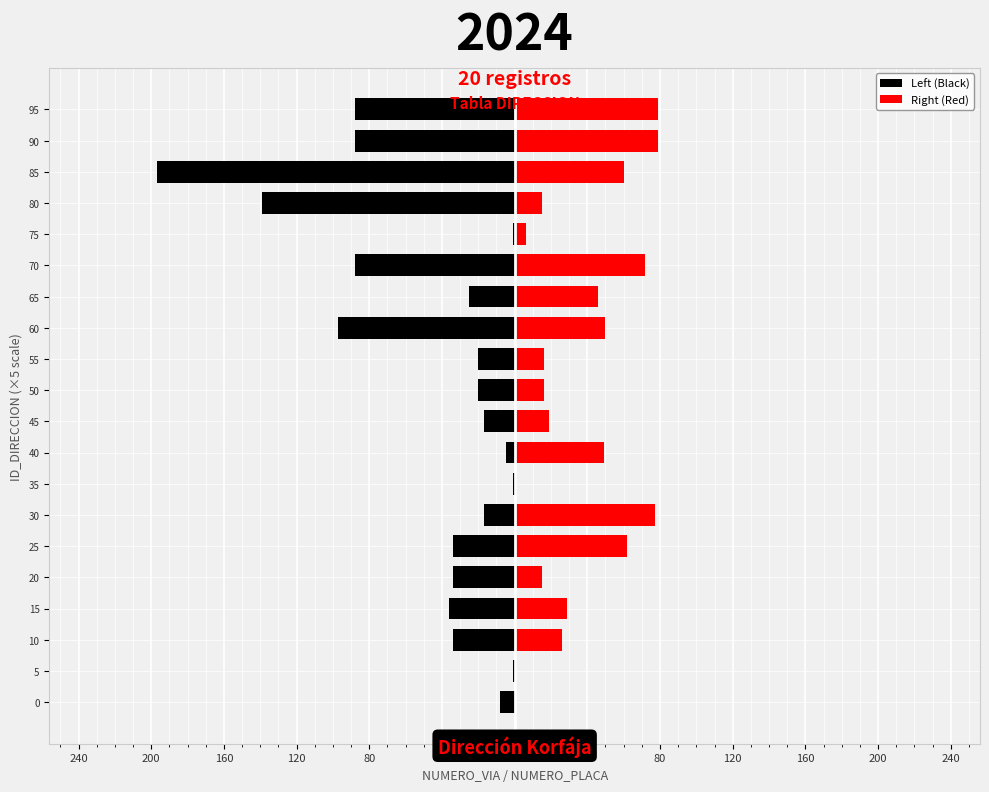

Rank the series by their average value, from highest to lowest.

Right (Red), Left (Black)